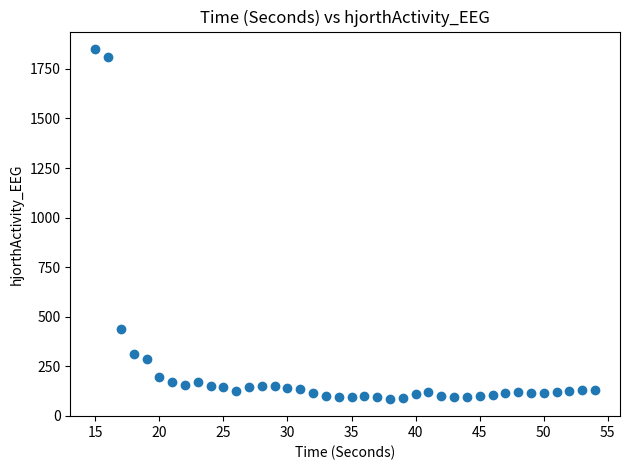

What Y value in the scatter plot is closest to 968?

436.4